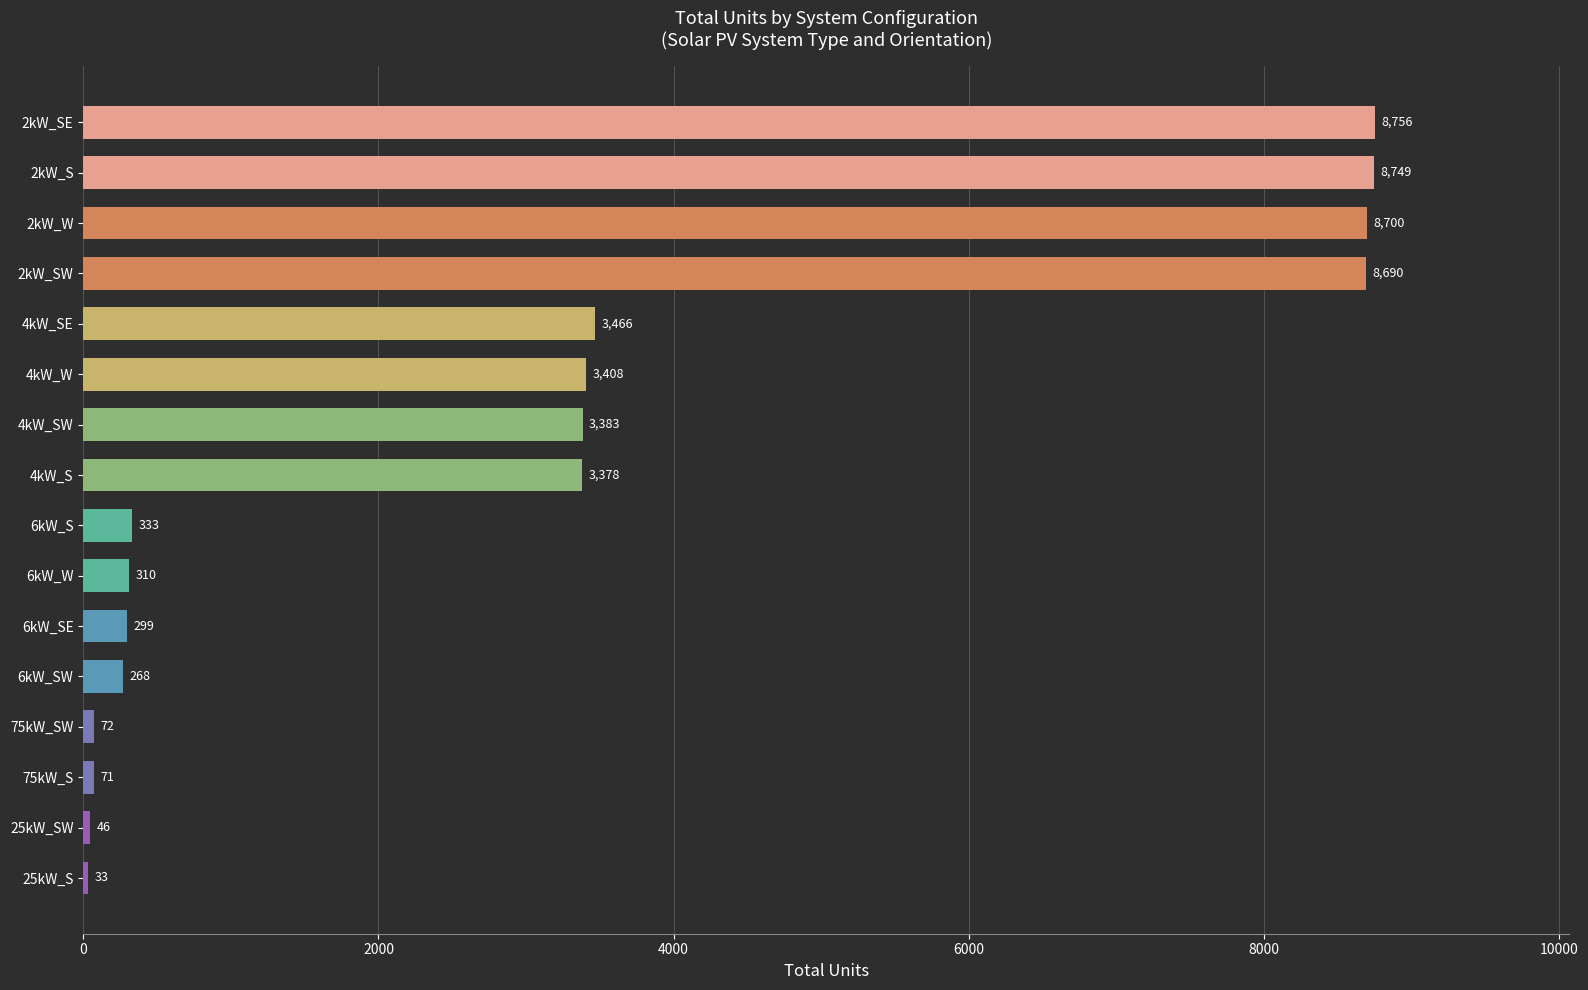

What is the maximum value shown in the chart?

8756